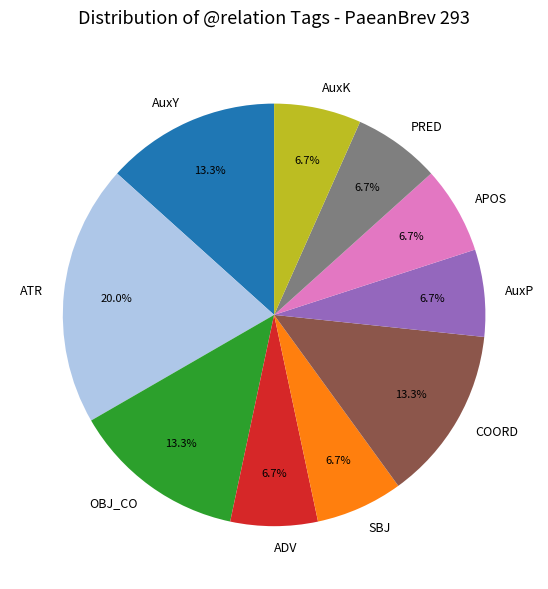

Which has a higher value, COORD or AuxK?

COORD